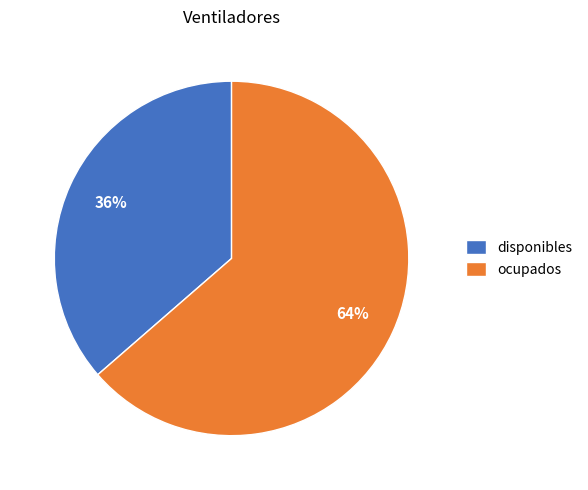

Does ocupados account for over 50% of the chart?

Yes